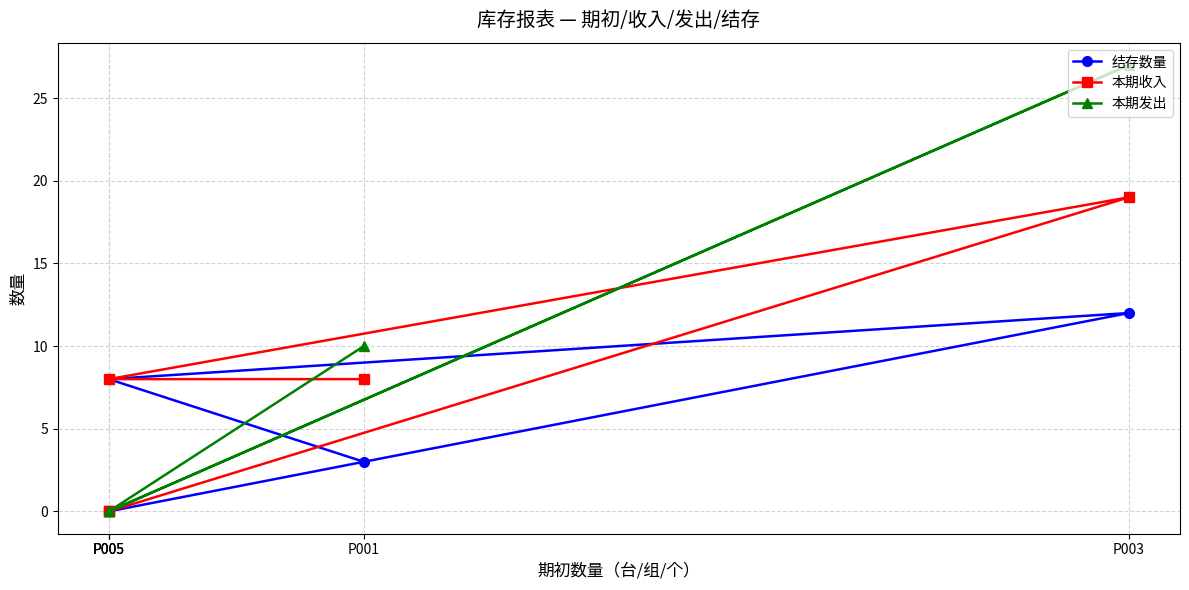

What are all the series names shown in the legend?

结存数量, 本期收入, 本期发出